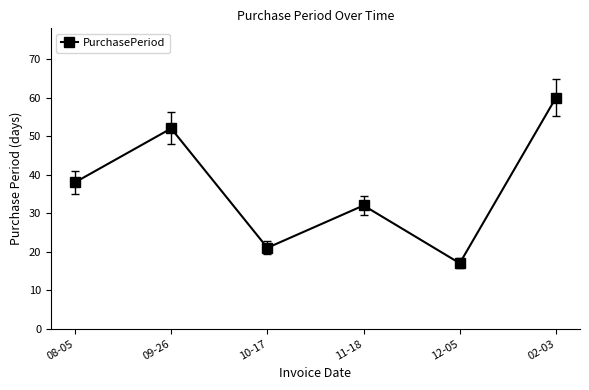

What is the label of the 2nd point from the left?

09-26